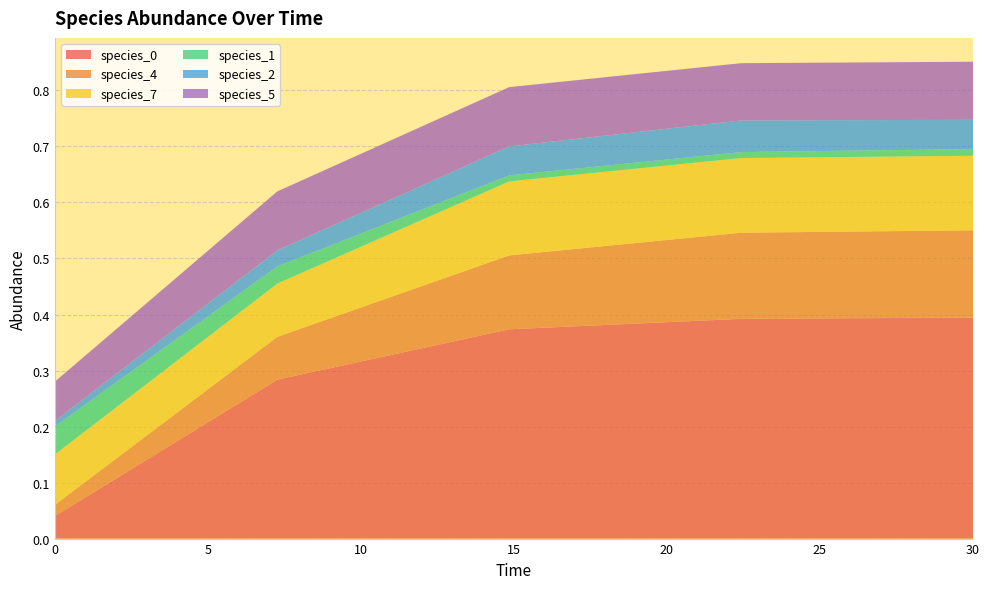

Reading left to right, extract all data points from this chart.

species_0: 0.0=0.0	7.272727272727273=0.3	14.84848484848485=0.4	22.424242424242426=0.4	30.0=0.4
species_4: 0.0=0.0	7.272727272727273=0.1	14.84848484848485=0.1	22.424242424242426=0.2	30.0=0.2
species_7: 0.0=0.1	7.272727272727273=0.1	14.84848484848485=0.1	22.424242424242426=0.1	30.0=0.1
species_1: 0.0=0.1	7.272727272727273=0.0	14.84848484848485=0.0	22.424242424242426=0.0	30.0=0.0
species_2: 0.0=0.0	7.272727272727273=0.0	14.84848484848485=0.1	22.424242424242426=0.1	30.0=0.1
species_5: 0.0=0.1	7.272727272727273=0.1	14.84848484848485=0.1	22.424242424242426=0.1	30.0=0.1